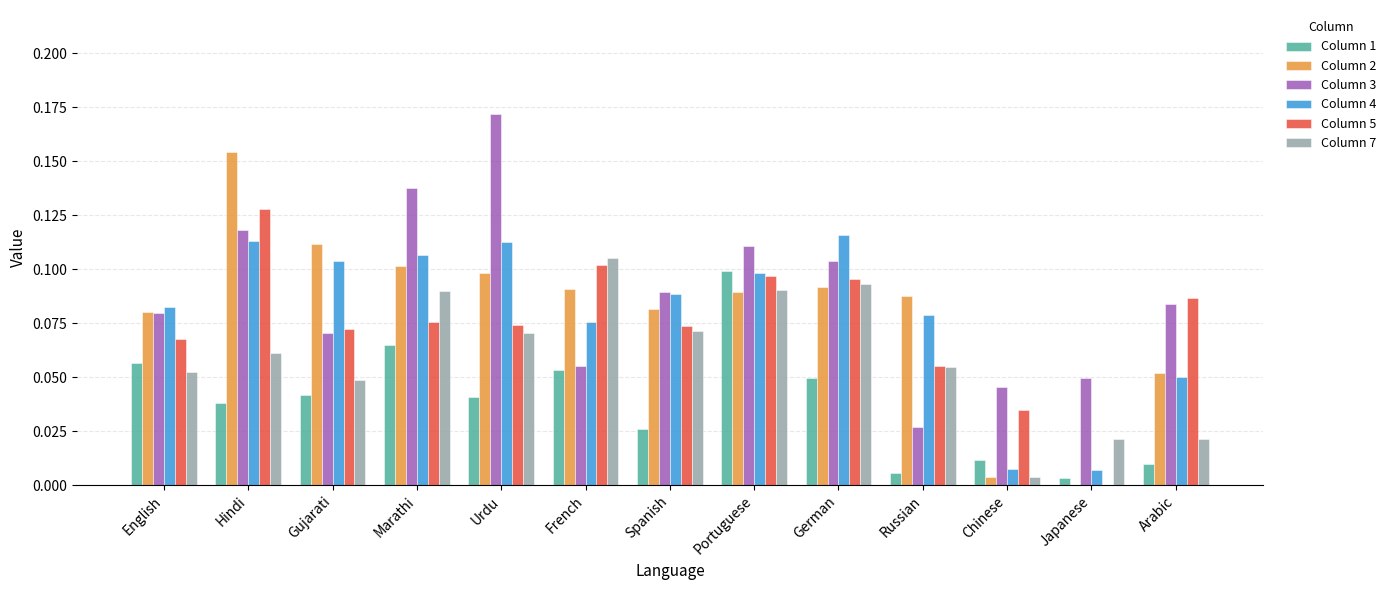

What is the sum of all Column 7 values?

0.8